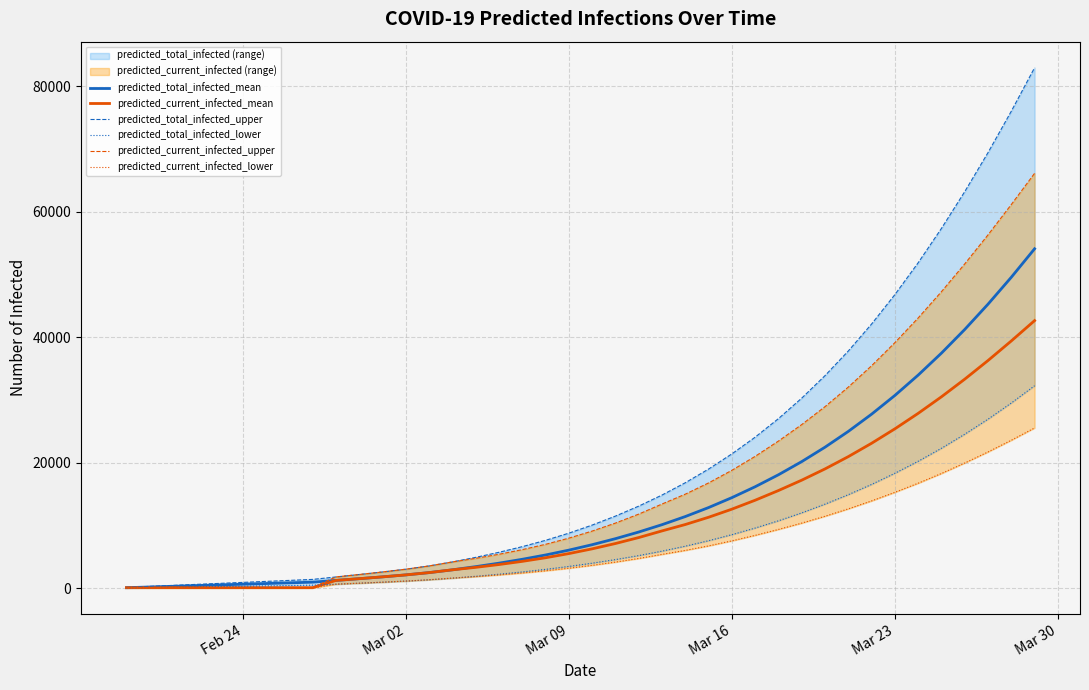

Reading left to right, extract all data points from this chart.

predicted_total_infected_mean: 110	220	330	441	551	661	771	881	991	1270	1547	1835	2149	2513	2957	3463	4019	4635	5321	6094	6960	7919	8979	10150	11445	12877	14456	16194	18102	20198	22496	25010	27755	30741	33982	37484	41252	45284	49573	54108
predicted_current_infected_mean: 110	110	110	110	110	110	110	110	110	1270	1547	1835	2149	2513	2957	3352	3799	4305	4880	5544	6299	7148	8098	9158	10175	11331	12621	14045	15589	17241	19034	20991	23120	25420	27887	30524	33333	36305	39424	42663
predicted_total_infected_upper: 159	318	477	636	795	954	1113	1272	1431	1821	2210	2616	3058	3577	4214	4944	5751	6649	7656	8798	10084	11516	13106	14871	16831	19012	21427	24094	27047	30312	33897	37822	42121	46806	51880	57356	63213	69432	76031	82964
predicted_total_infected_lower: 57	114	171	228	285	342	399	456	513	668	824	986	1163	1374	1633	1930	2258	2623	3033	3497	4013	4587	5224	5933	6722	7595	8558	9614	10768	12032	13421	14928	16565	18341	20253	22326	24565	26965	29540	32286
predicted_current_infected_upper: 159	159	159	159	159	159	159	159	159	1821	2210	2616	3058	3577	4214	4785	5433	6172	7020	8003	9130	10403	11834	13440	15011	16802	18812	21037	23471	26099	28954	32072	35472	39151	43083	47273	51698	56326	61161	66133
predicted_current_infected_lower: 57	57	57	57	57	57	57	57	57	668	824	986	1163	1374	1633	1873	2144	2452	2805	3212	3671	4188	4768	5420	6053	6771	7572	8450	9394	10399	11491	12670	13941	15307	16756	18312	19978	21740	23607	25564